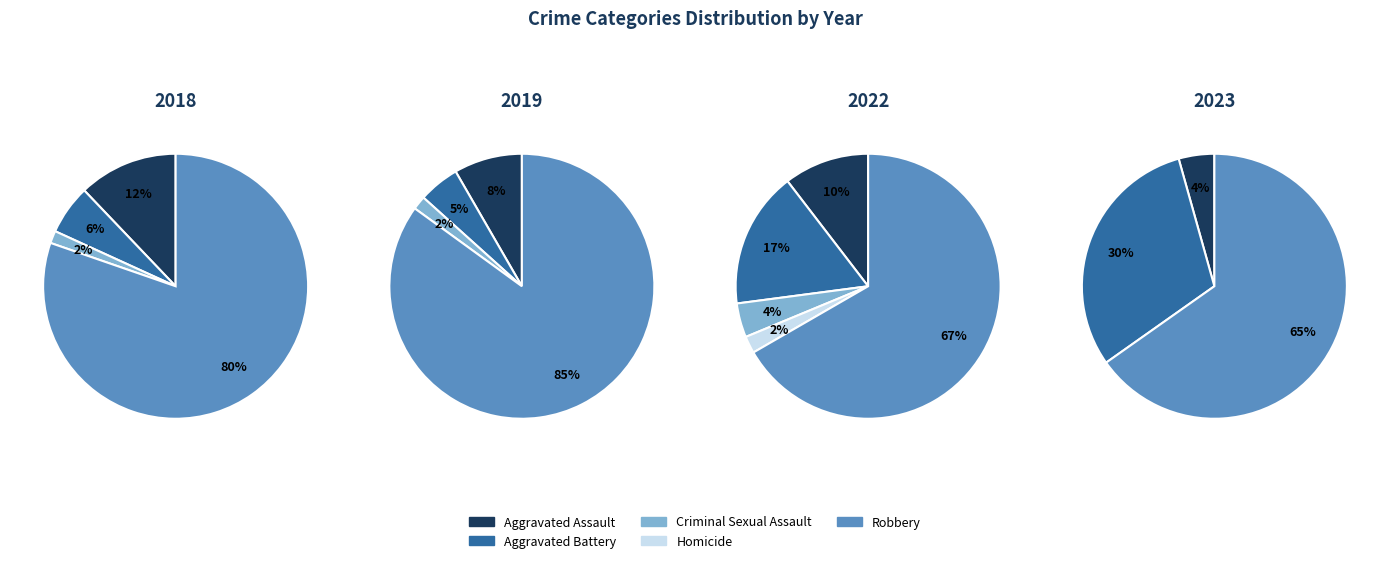

True or false: values_2019 accounts for 13% of the total.

False